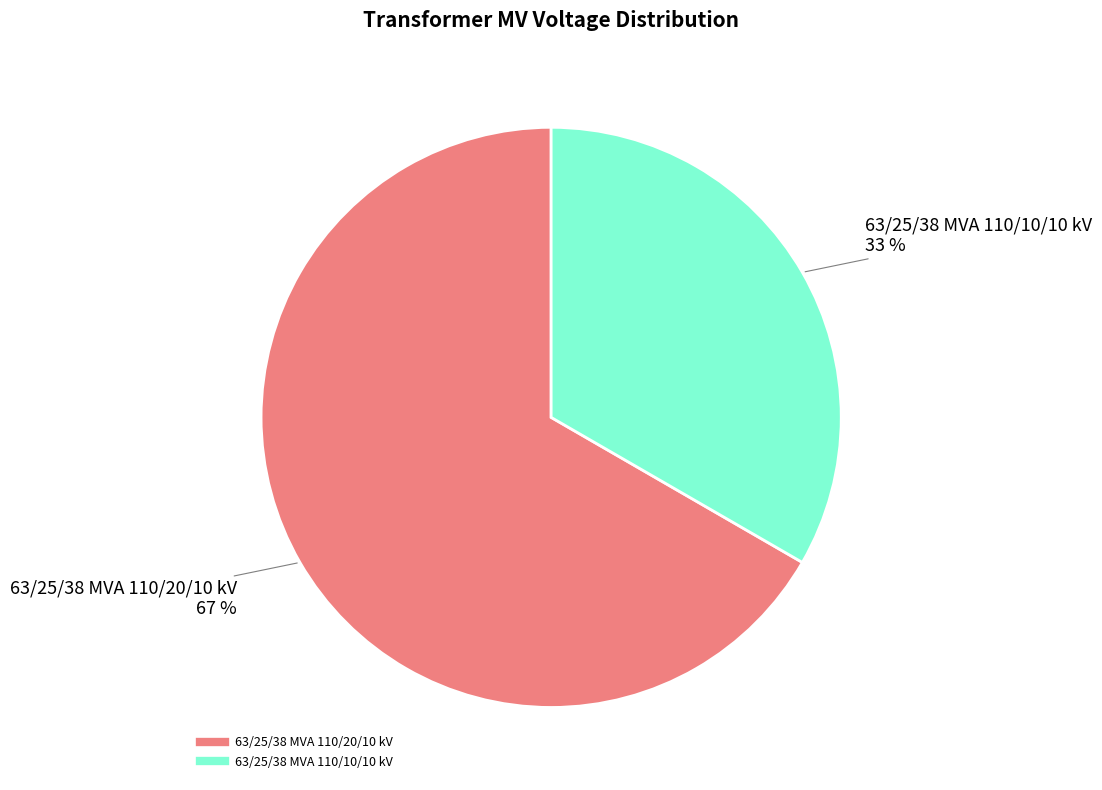

To the nearest percent, what is the combined percentage of 63/25/38 MVA 110/10/10 kV and 63/25/38 MVA 110/20/10 kV?

100%